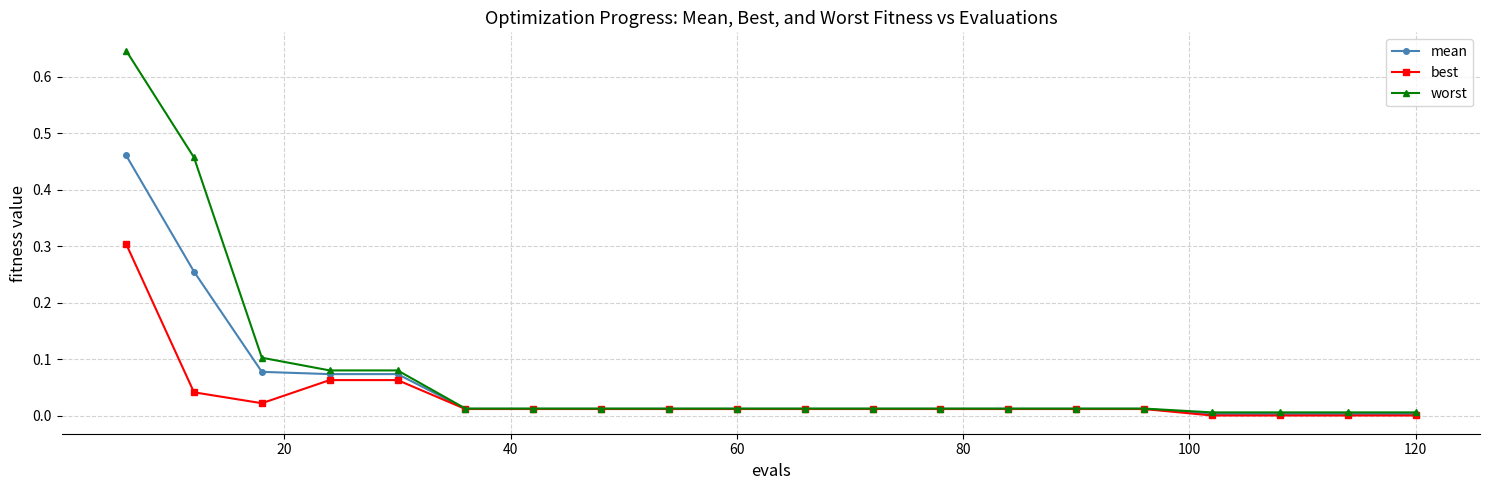

List the series in order of their peak value, lowest first.

best, mean, worst